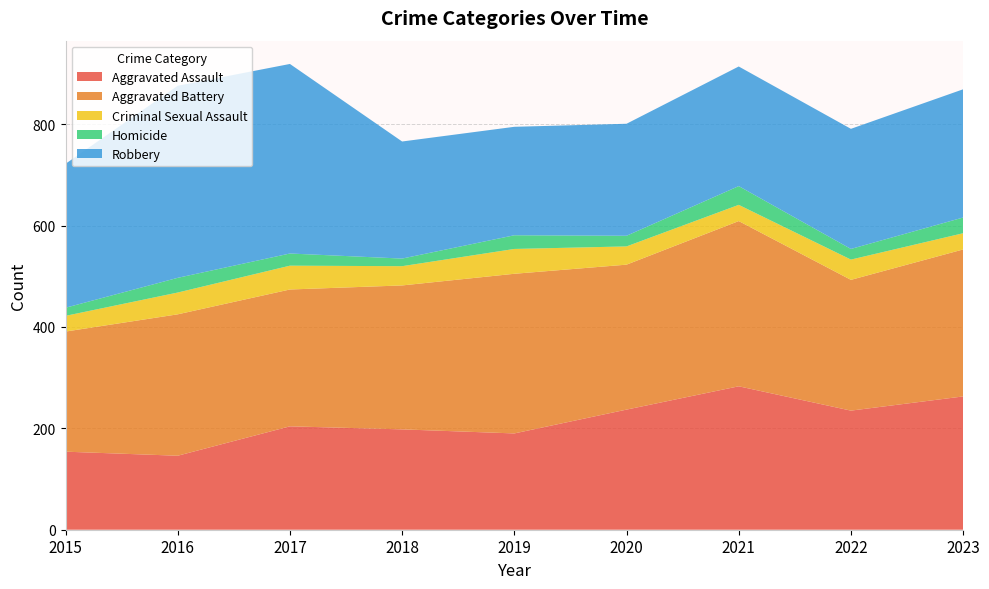

Reading left to right, extract all data points from this chart.

Aggravated Assault: 2015=154	2016=146	2017=204	2018=198	2019=190	2020=237	2021=283	2022=235	2023=263
Aggravated Battery: 2015=237	2016=279	2017=270	2018=284	2019=315	2020=286	2021=326	2022=258	2023=290
Criminal Sexual Assault: 2015=31	2016=43	2017=47	2018=38	2019=49	2020=36	2021=32	2022=40	2023=32
Homicide: 2015=16	2016=29	2017=24	2018=15	2019=27	2020=21	2021=37	2022=21	2023=31
Robbery: 2015=284	2016=379	2017=374	2018=231	2019=214	2020=221	2021=236	2022=237	2023=253